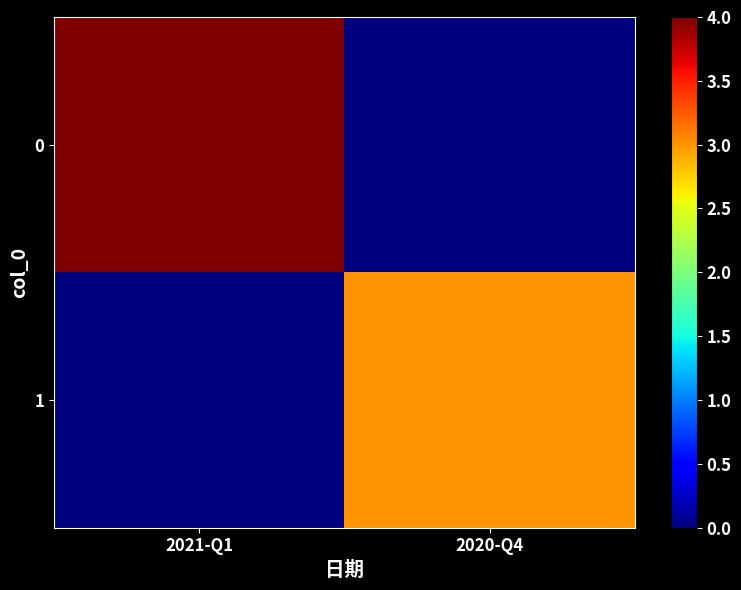

How many distinct data groups are displayed?

2